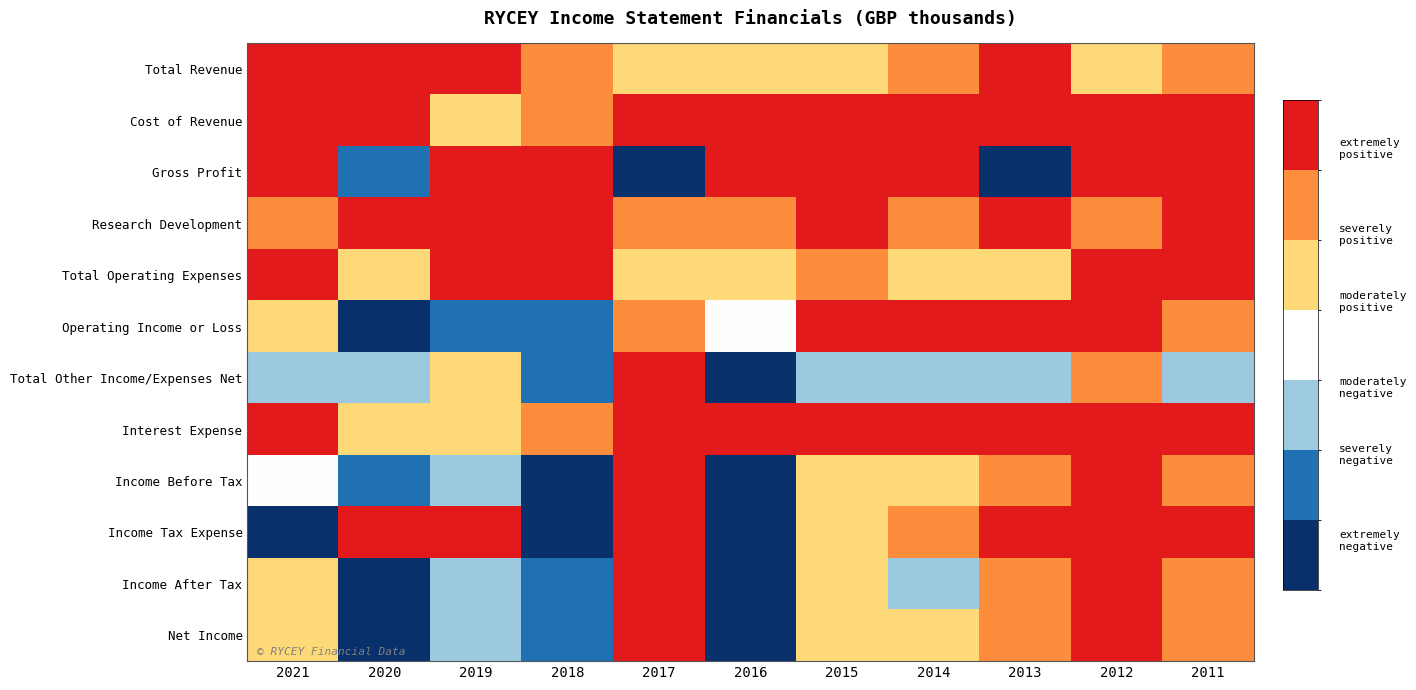

Between 2021 and 2019, which is larger?

2021